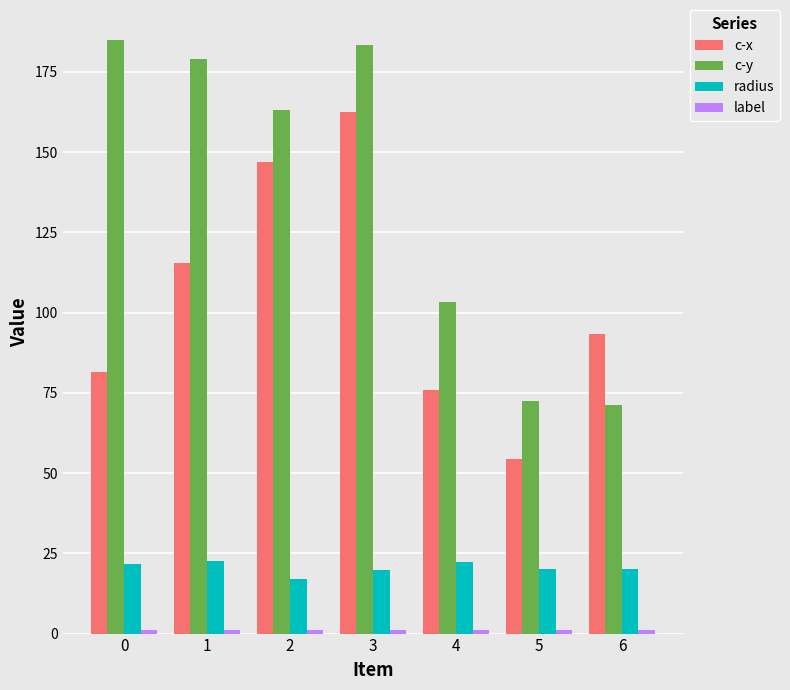

The radius series shows 11.5 at 5. True or false?

False